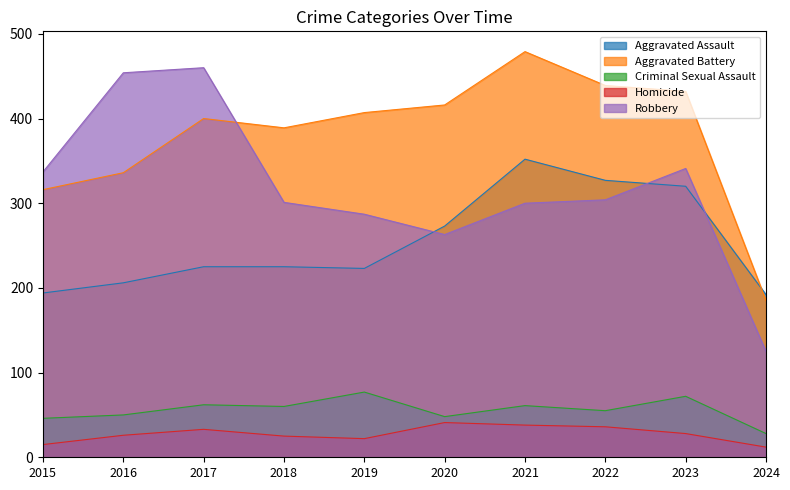

Is the value of Criminal Sexual Assault at 2017 greater than the value of Aggravated Assault at 2021?

No